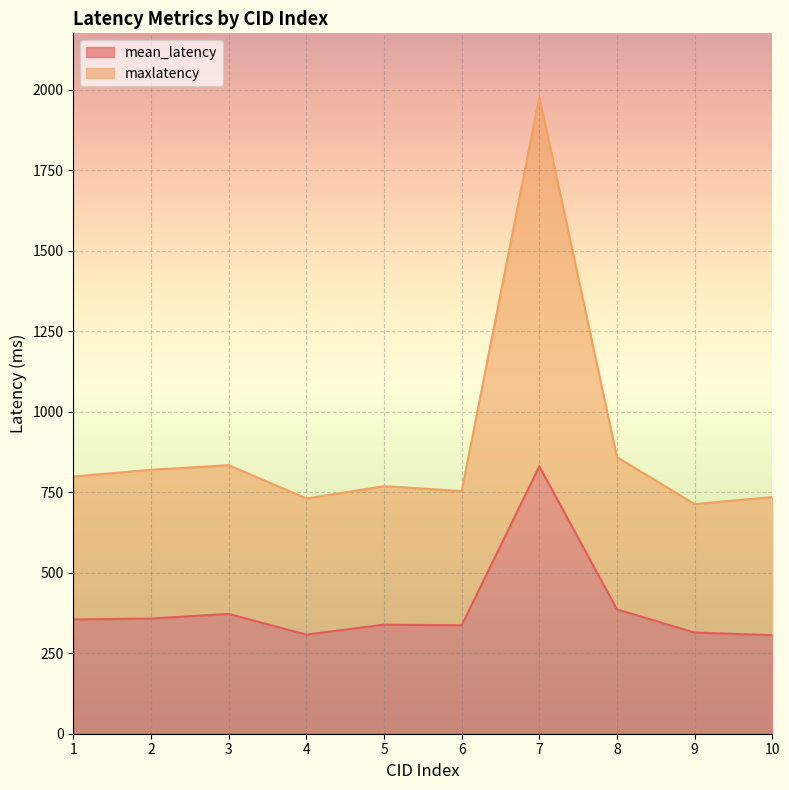

Reading left to right, what are all the values shown in this chart?

mean_latency: 354.8	357.8	372.0	307.8	338.8	336.8	830.5	386.0	314.2	306.0
maxlatency: 798.8	819.8	834.0	730.8	768.8	753.8	1977.5	859.0	713.2	735.0